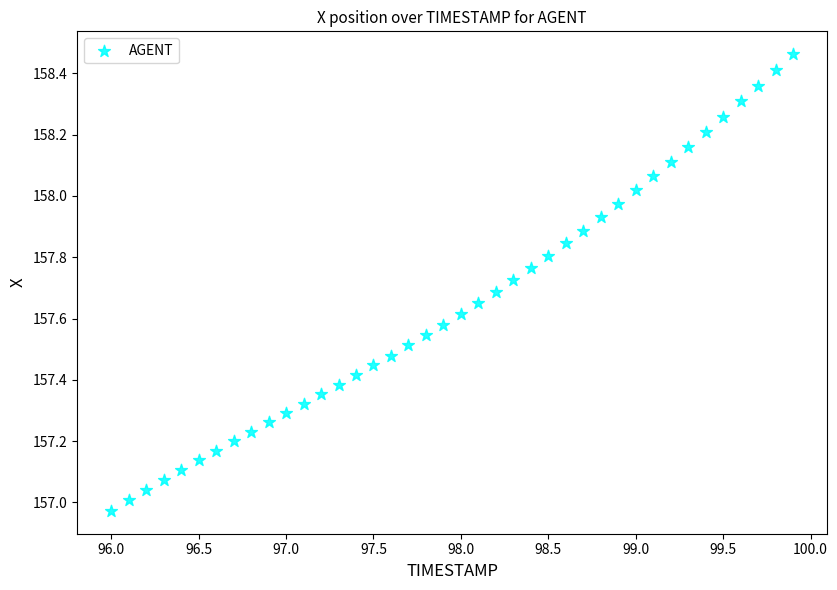

What is the range of Y values (max minus min)?

1.5